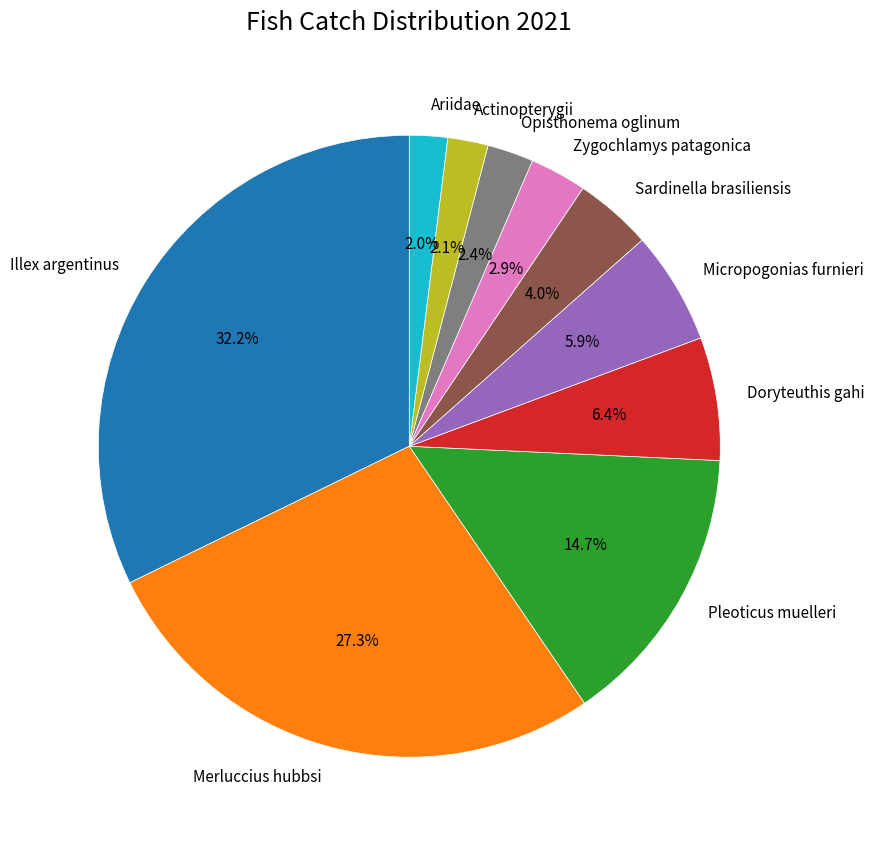

Is Pleoticus muelleri the majority of the pie?

No